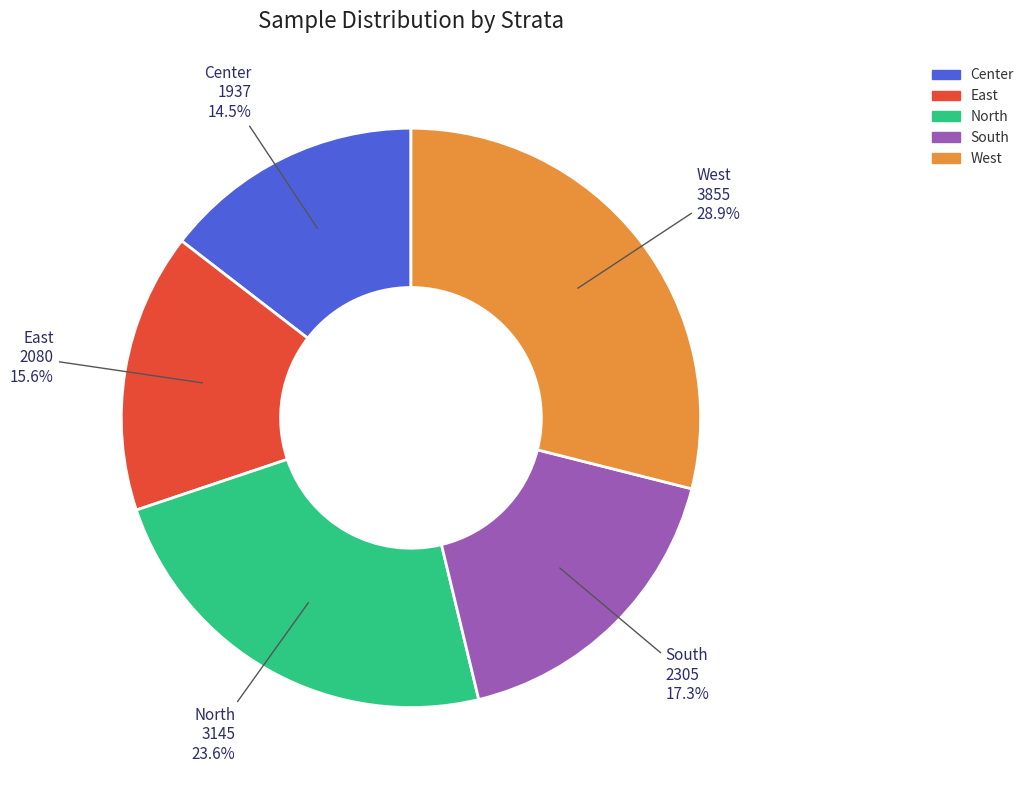

What percentage is the West slice, to the nearest percent?

29%